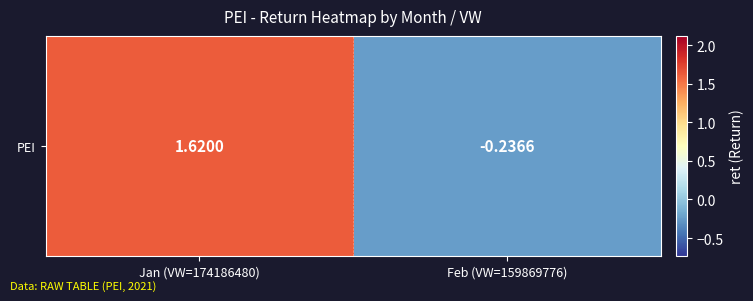

What is the average value?

0.7